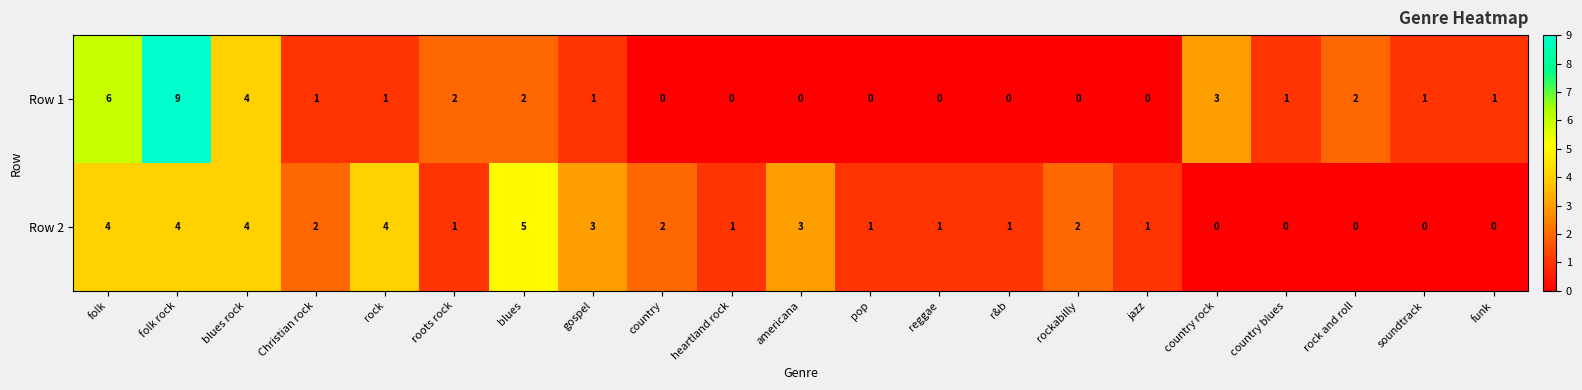

List the series in order of their peak value, highest first.

Row 1, Row 2